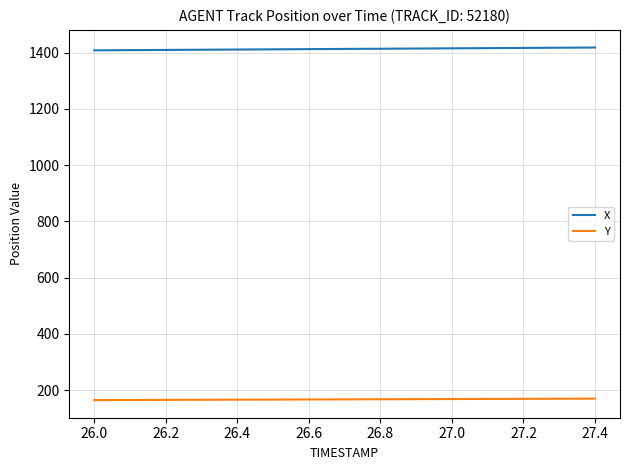

Which series has the largest total across all categories?

X